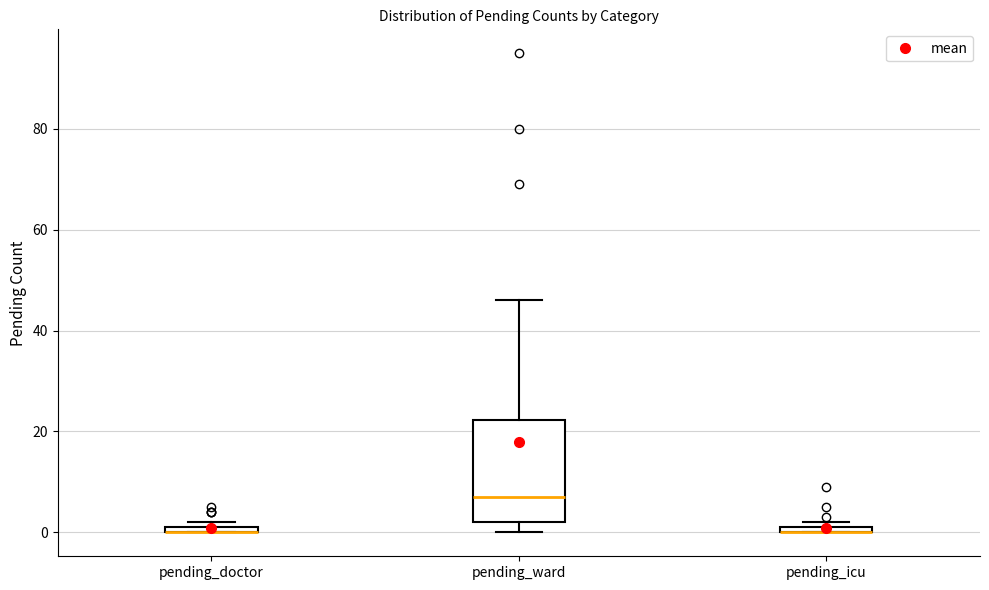

Where is the lower edge of the box for pending_icu on the y-axis? The values are not printed on the chart, so give them approximately, as read against the axis.

0